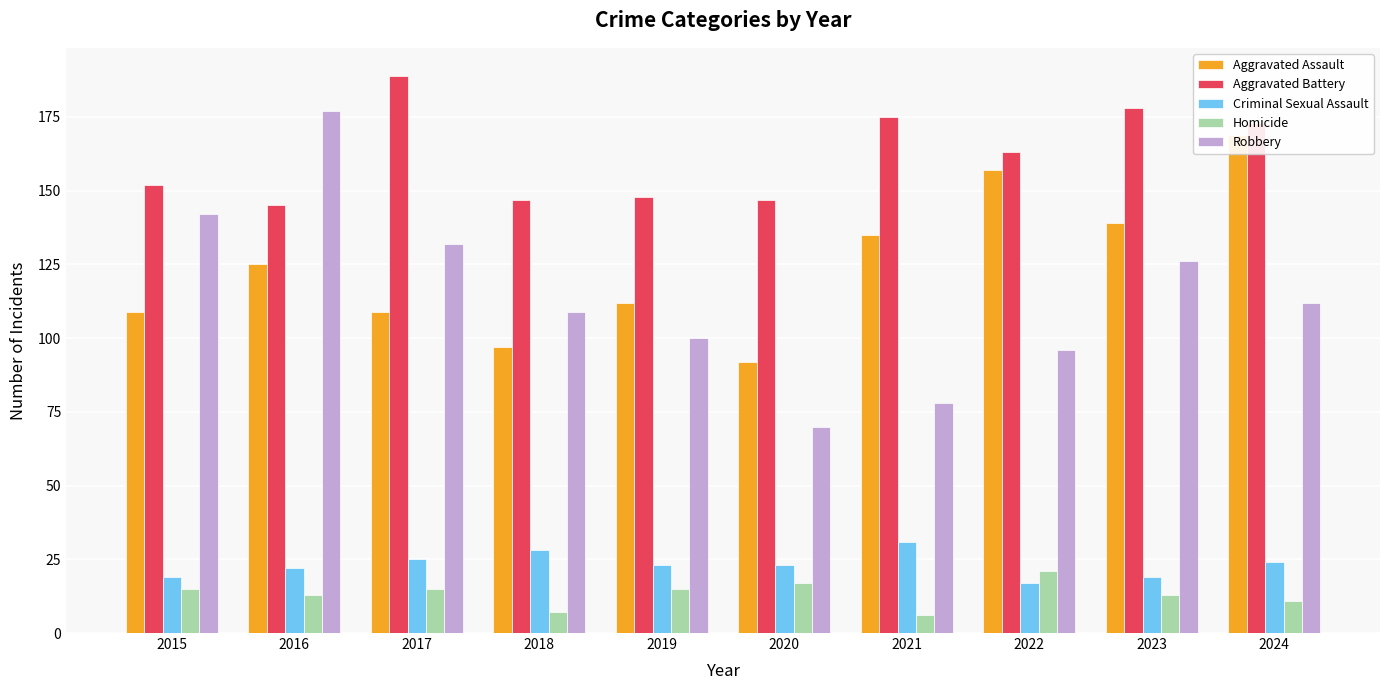

The Robbery series shows 69 at 2024. True or false?

False